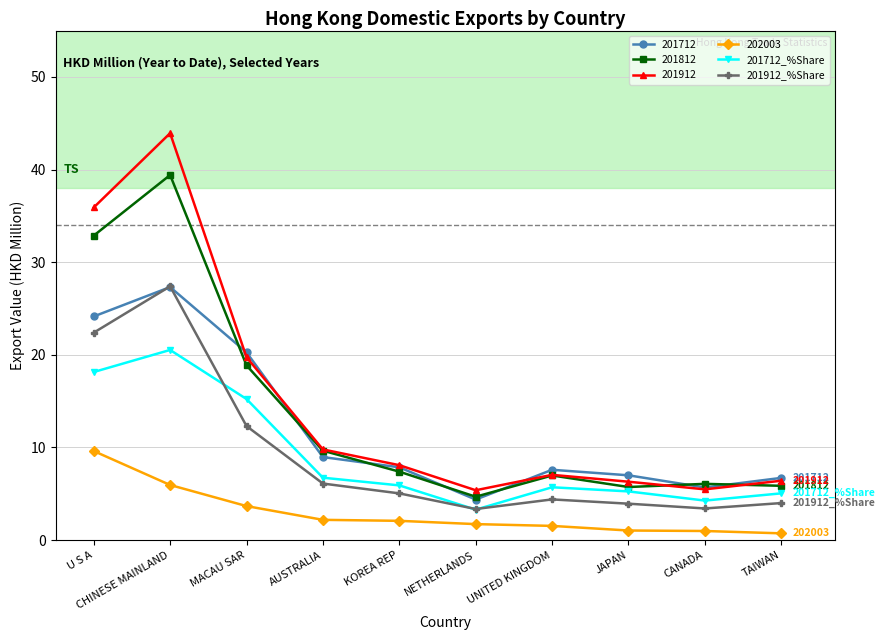

At which category is the sum across all series the highest?

CHINESE MAINLAND